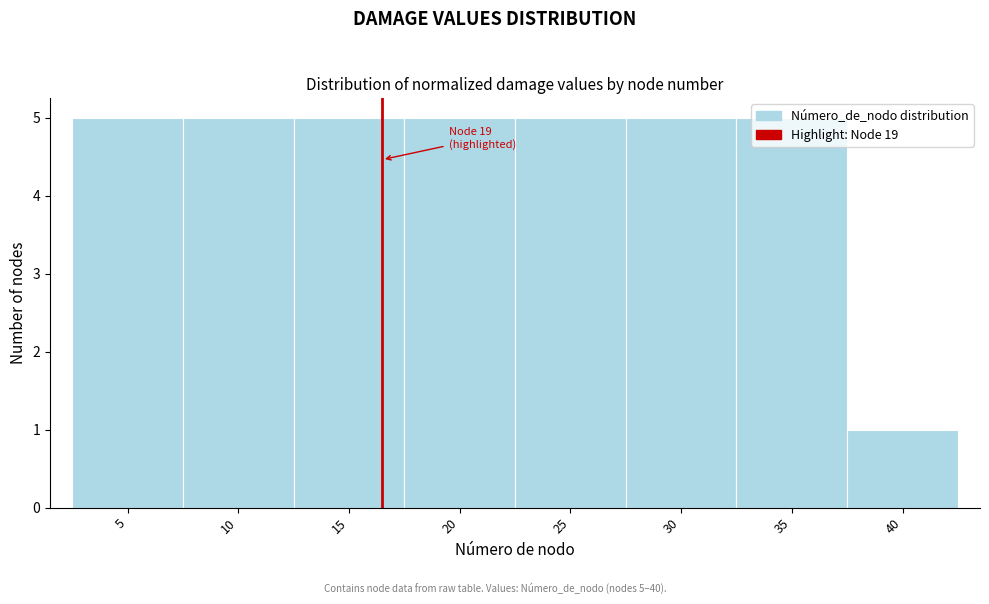

The chart shows a value of 3 at 10. True or false?

False